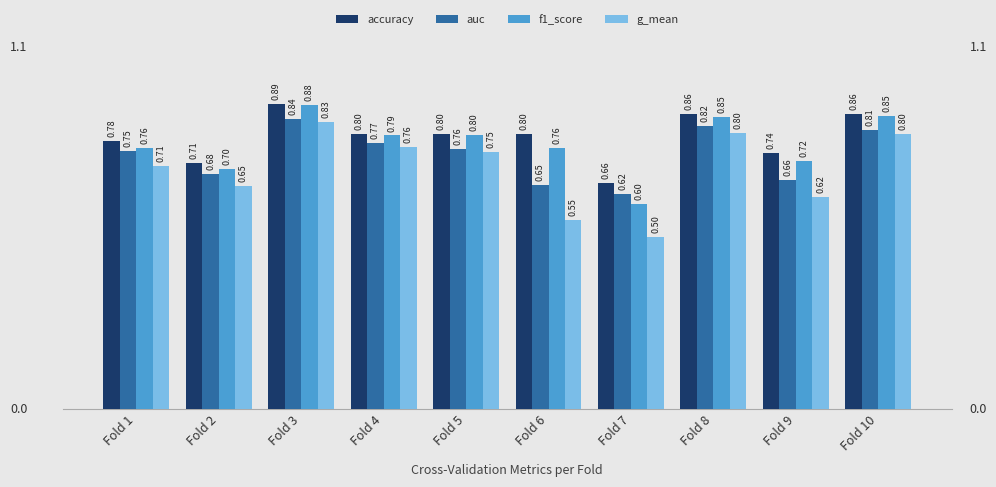

What is the value of the g_mean bar at the 6th from the left?

0.5